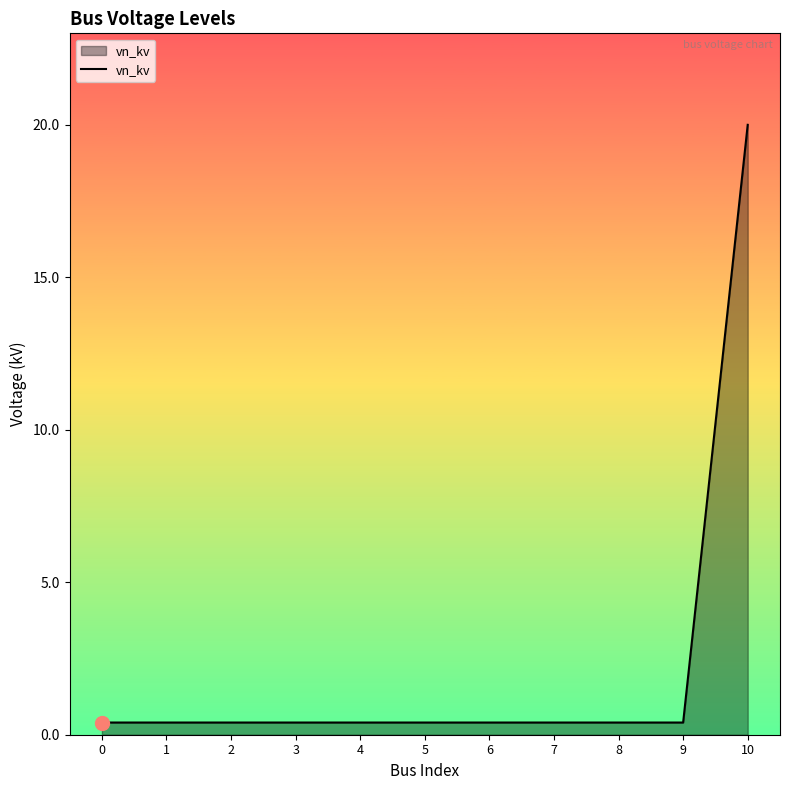

At which category does the chart reach its peak across all series?

10